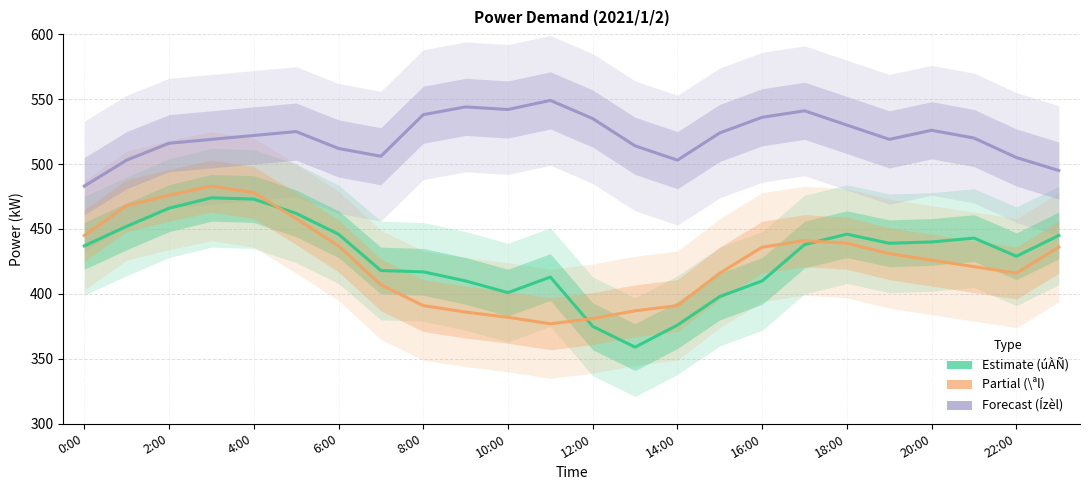

What position from the left is 8:00?

9